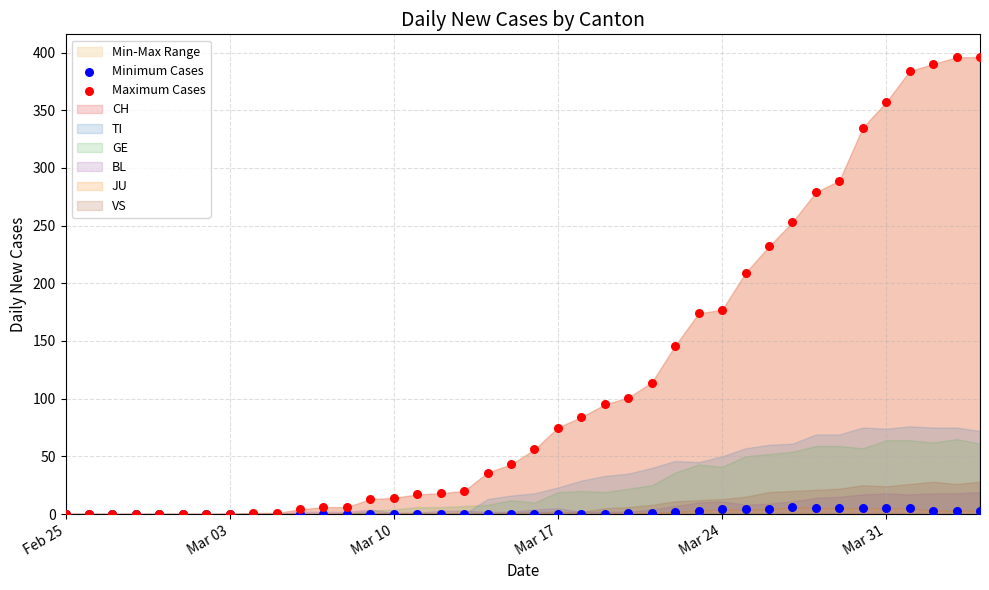

Across all series, what Y value is closest to 198?

209